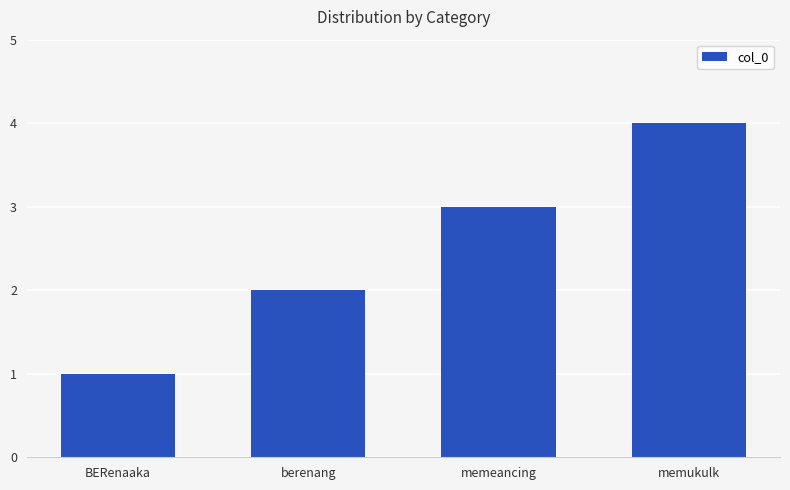

Does the chart contain any negative values?

No